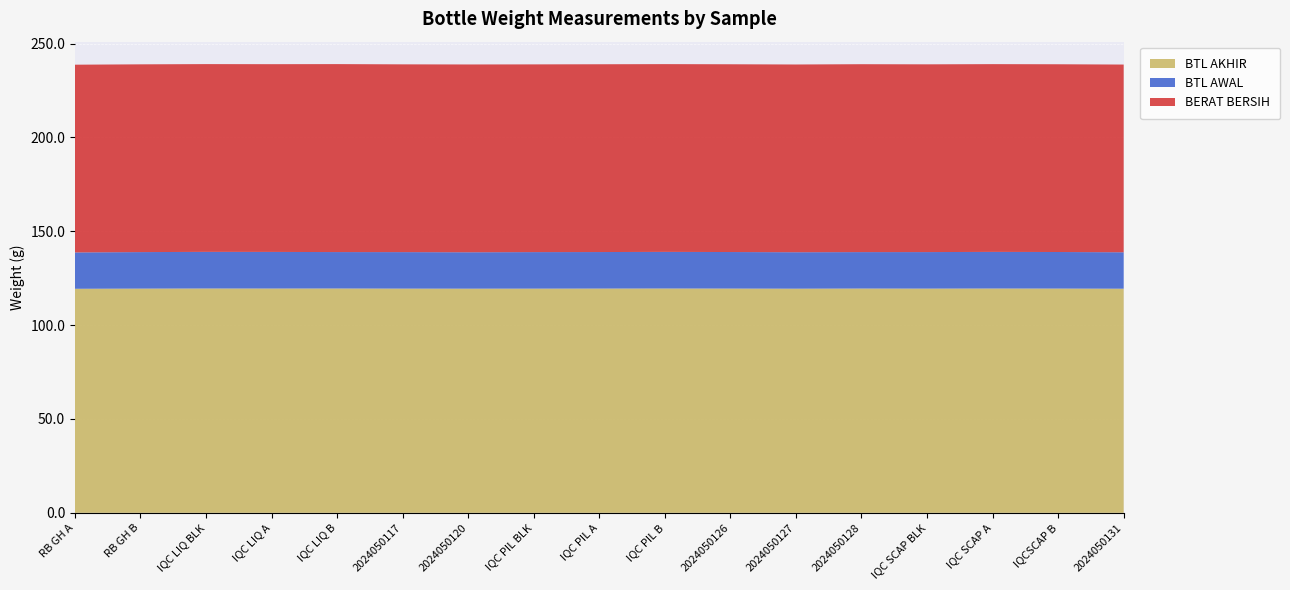

Reading left to right, list all the values displayed in this chart.

BERAT BERSIH: RB GH A=100.0	RB GH B=100.0	IQC LIQ BLK=100.0	IQC LIQ A=100.0	IQC LIQ B=100.1	2024050117=100.0	2024050120=100.1	IQC PIL BLK=100.0	IQC PIL A=100.0	IQC PIL B=100.0	2024050126=100.0	2024050127=100.0	2024050128=100.1	IQC SCAP BLK=100.0	IQC SCAP A=100.0	IQCSCAP B=100.0	2024050131=100.0
BTL AWAL: RB GH A=19.4	RB GH B=19.4	IQC LIQ BLK=19.5	IQC LIQ A=19.5	IQC LIQ B=19.4	2024050117=19.4	2024050120=19.4	IQC PIL BLK=19.4	IQC PIL A=19.4	IQC PIL B=19.5	2024050126=19.5	2024050127=19.4	2024050128=19.4	IQC SCAP BLK=19.4	IQC SCAP A=19.5	IQCSCAP B=19.5	2024050131=19.4
BTL AKHIR: RB GH A=119.4	RB GH B=119.5	IQC LIQ BLK=119.5	IQC LIQ A=119.5	IQC LIQ B=119.5	2024050117=119.5	2024050120=119.4	IQC PIL BLK=119.5	IQC PIL A=119.5	IQC PIL B=119.5	2024050126=119.5	2024050127=119.4	2024050128=119.5	IQC SCAP BLK=119.5	IQC SCAP A=119.5	IQCSCAP B=119.5	2024050131=119.4